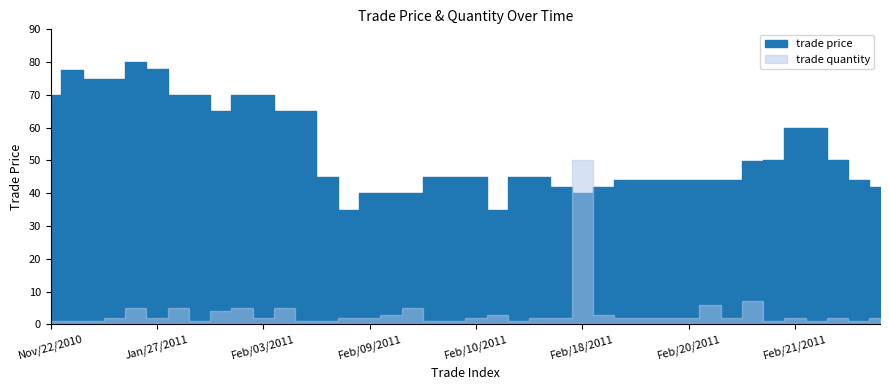

How many values in the trade price series exceed 45?

18